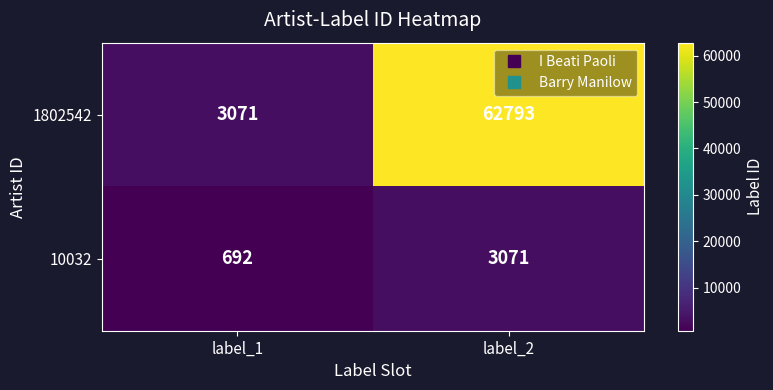

Where is 10032 nearest to the value 1881?

label_1